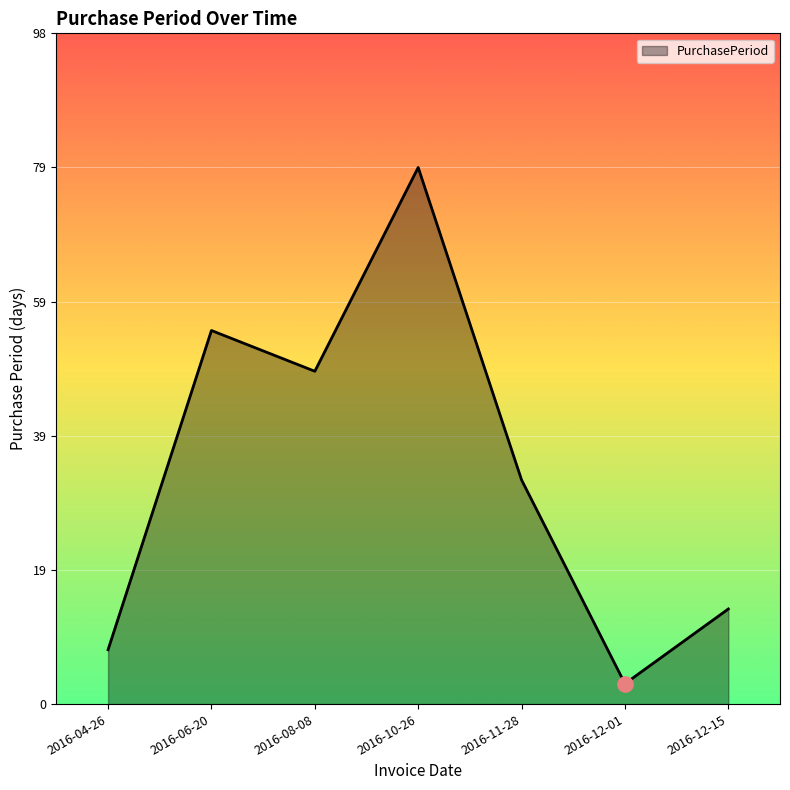

What is the change in value from 2016-12-01 to 2016-12-15?

+11